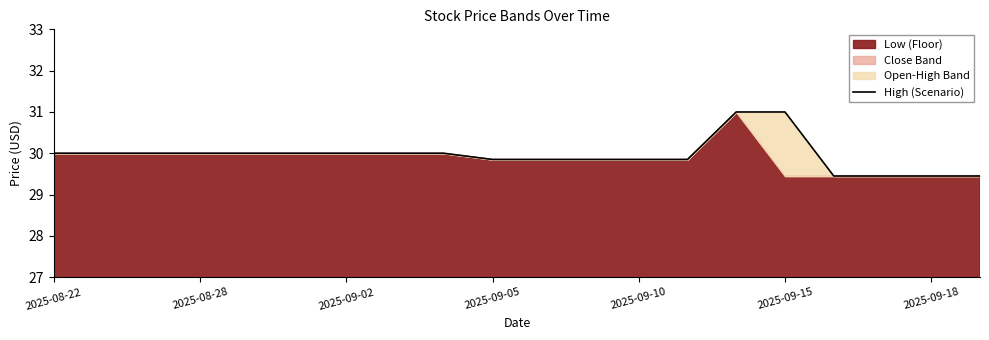

Is it true that High (Scenario) equals 16.8 at 2025-09-10?

False